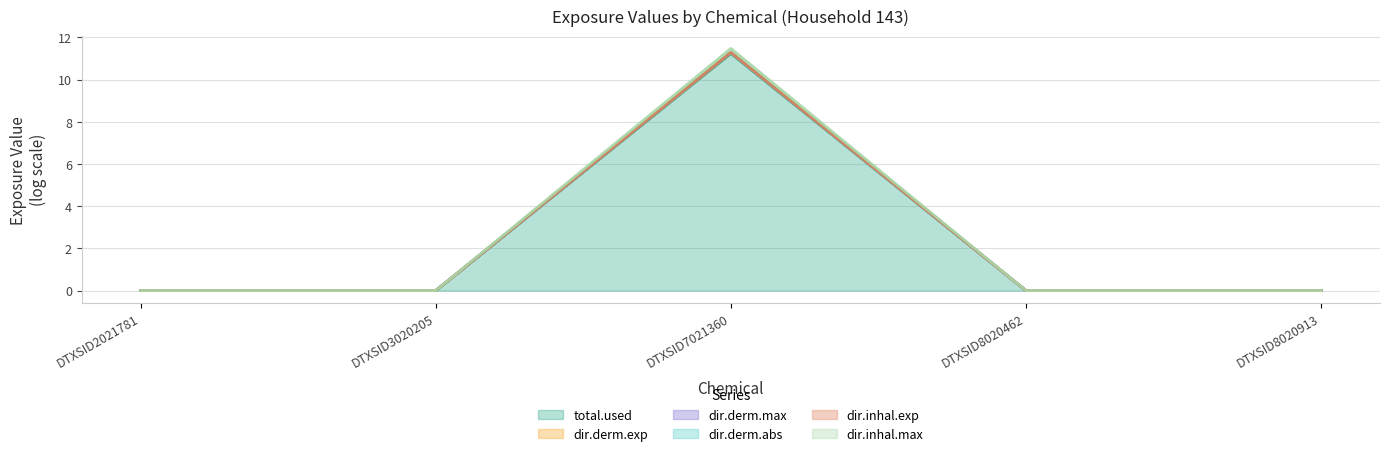

What is the highest value of the dir.derm.max series?

11.3